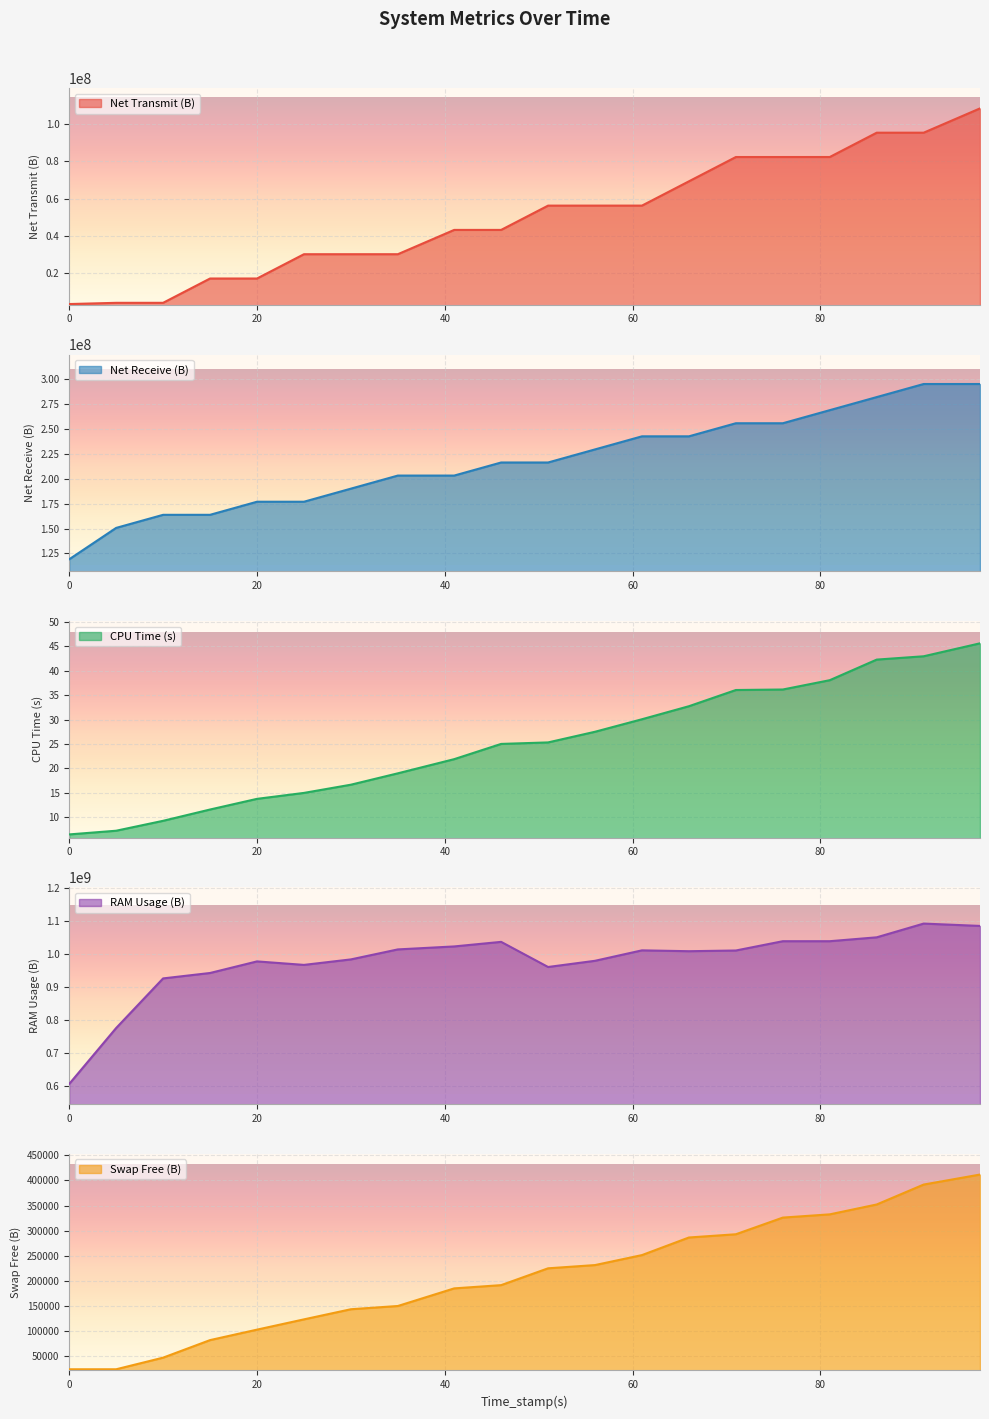

The Swap_free(B) series shows 403755.3 at 61. True or false?

False